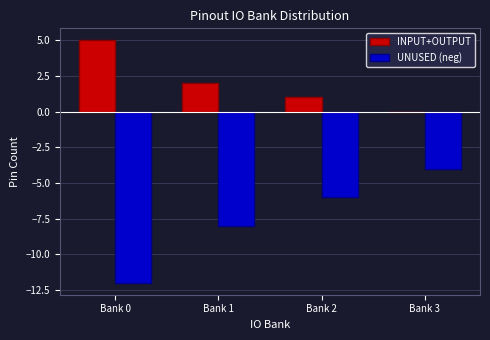

What is the difference between the INPUT+OUTPUT values at Bank 3 and Bank 0?

5